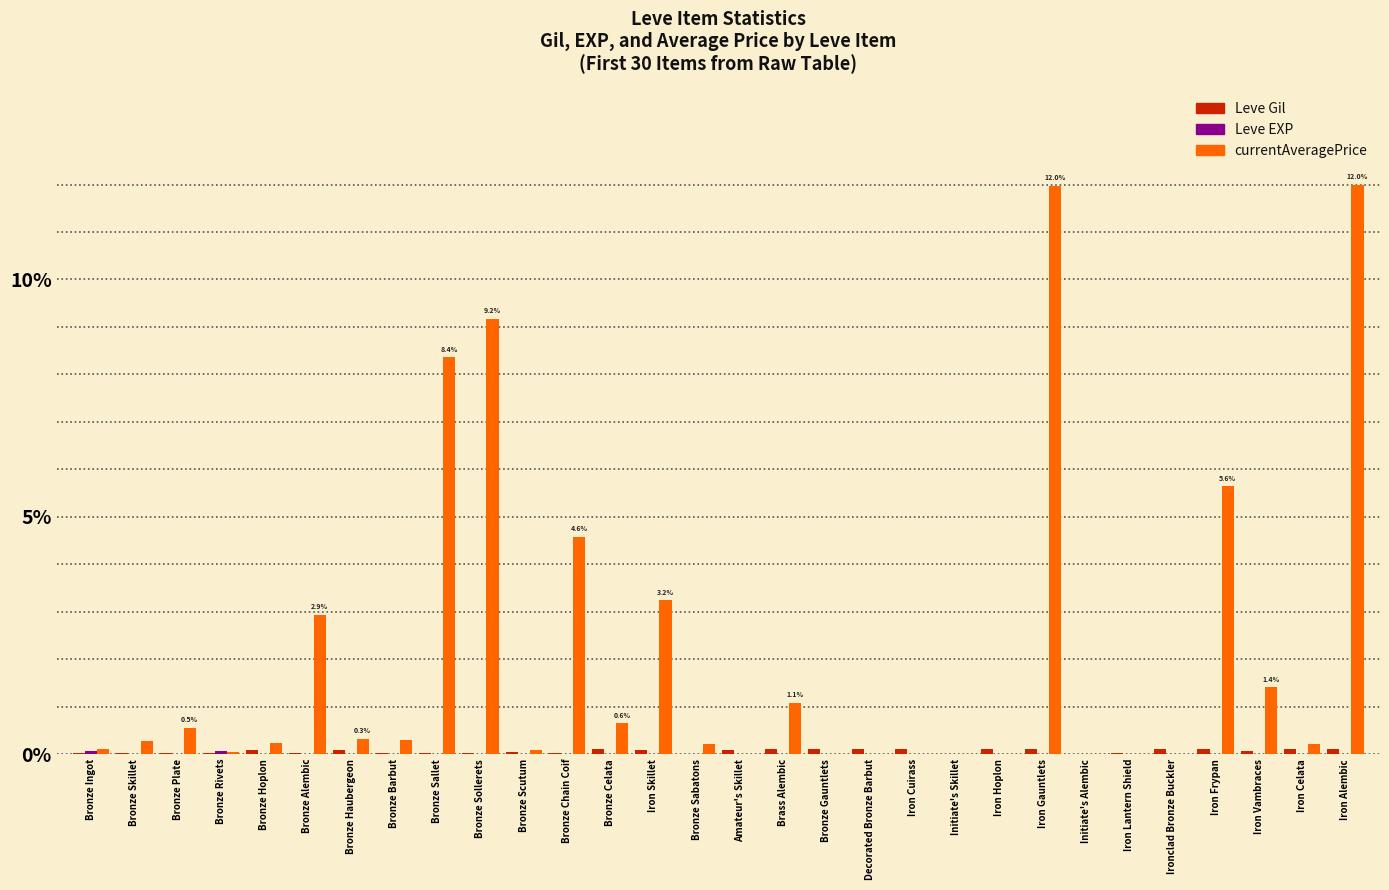

Which series has the largest total across all categories?

currentAveragePrice